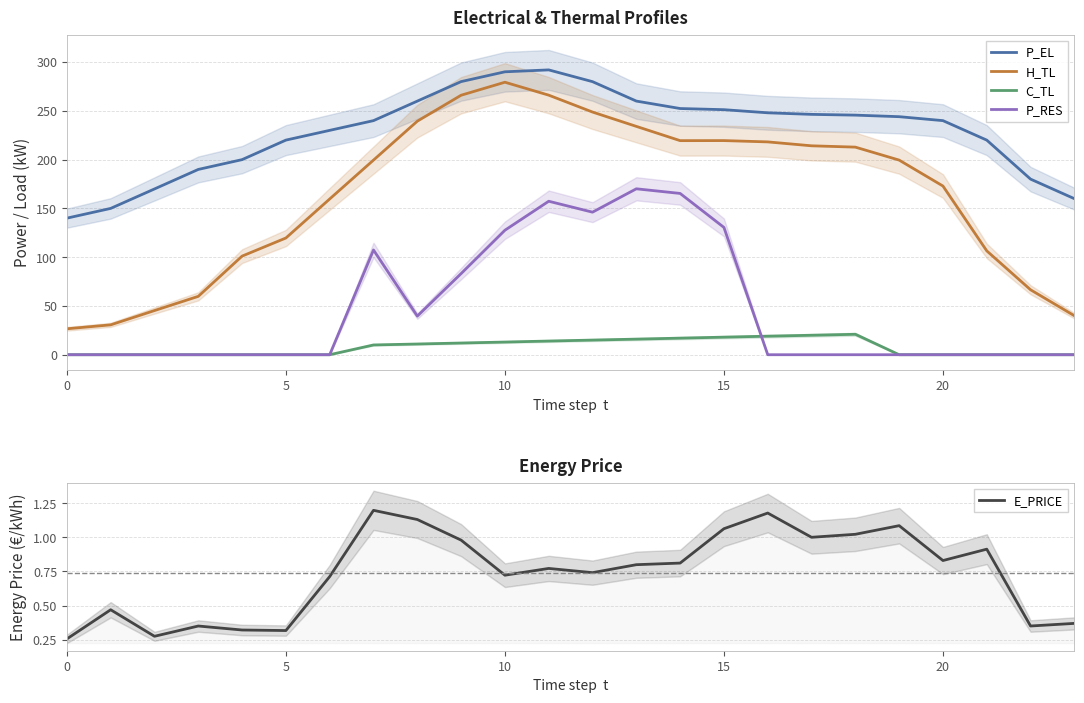

What is the average value of the P_RES series?

47.0